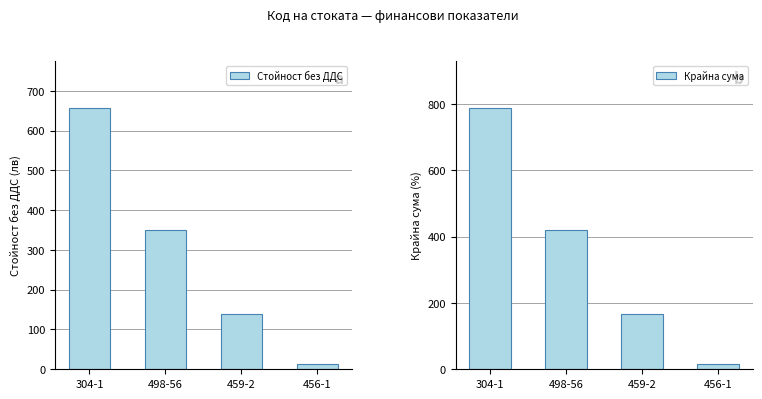

What is the difference between the maximum and minimum values in the Стойност без ДДС series?

643.1